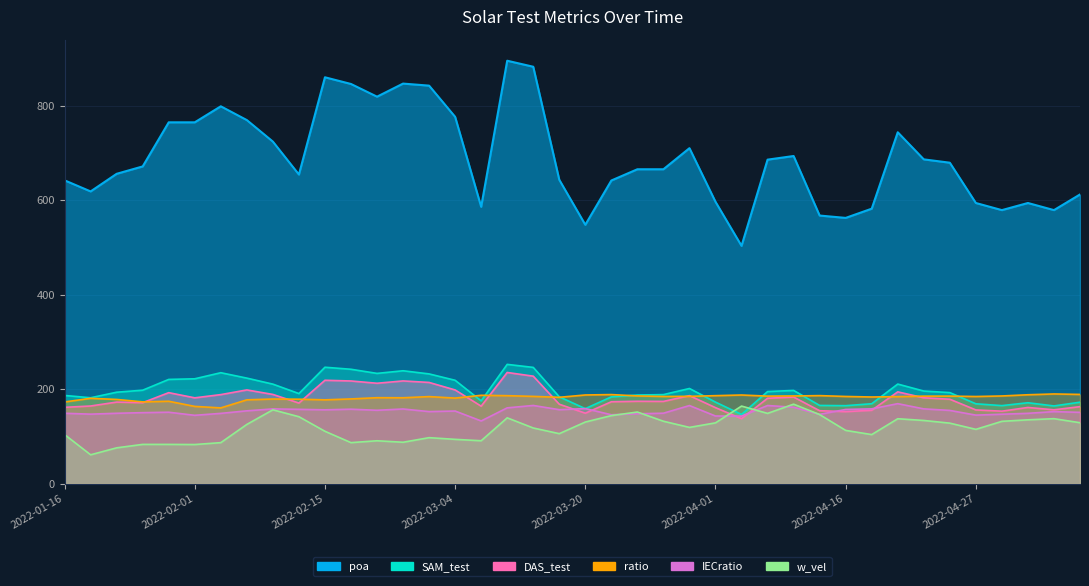

At which category is the sum across all series the highest?

2022-03-12